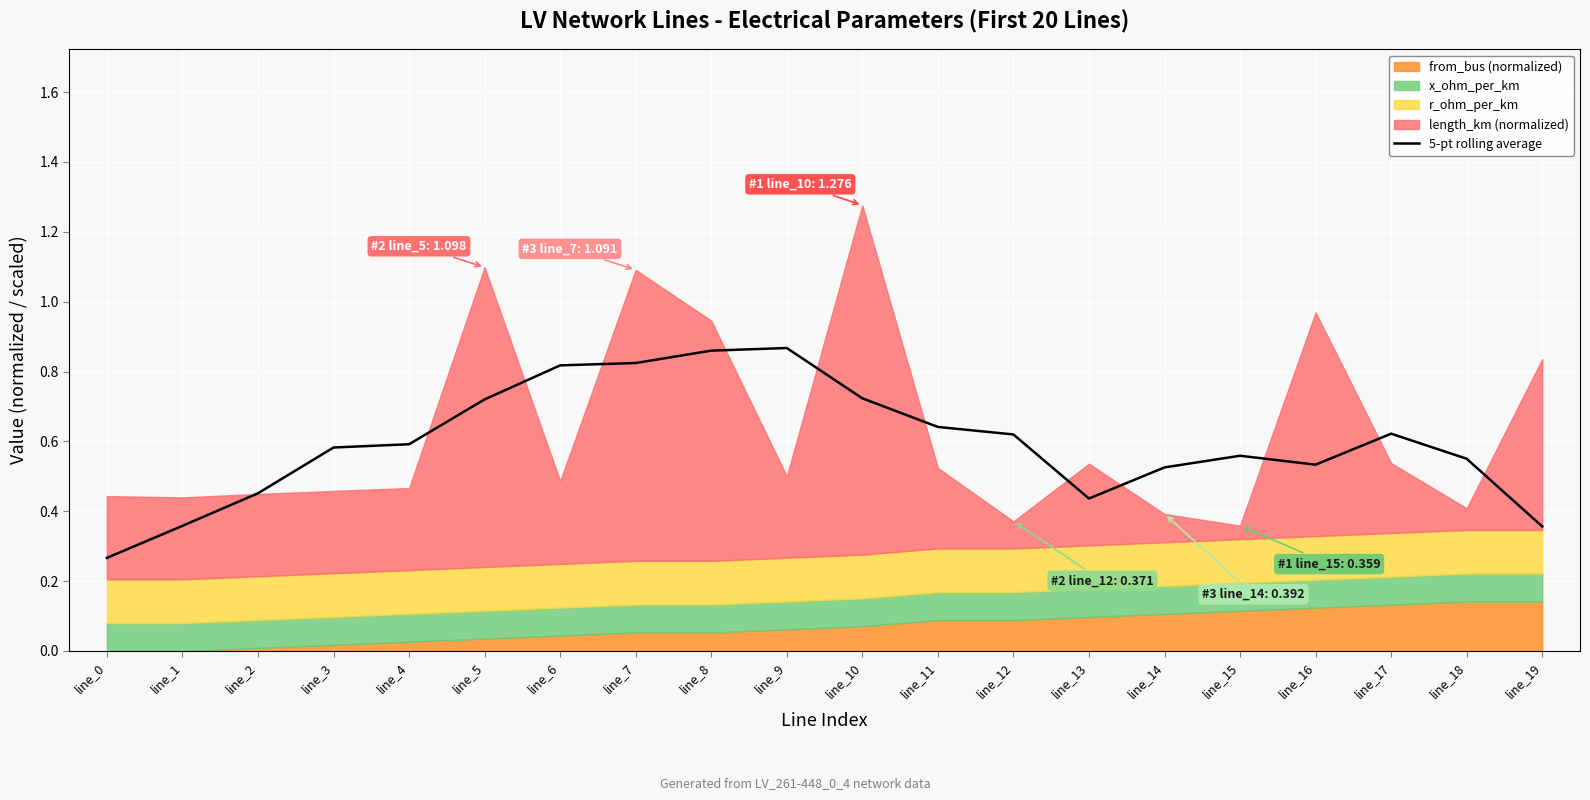

What is the sum of the values at line_7 and line_3?

1.4